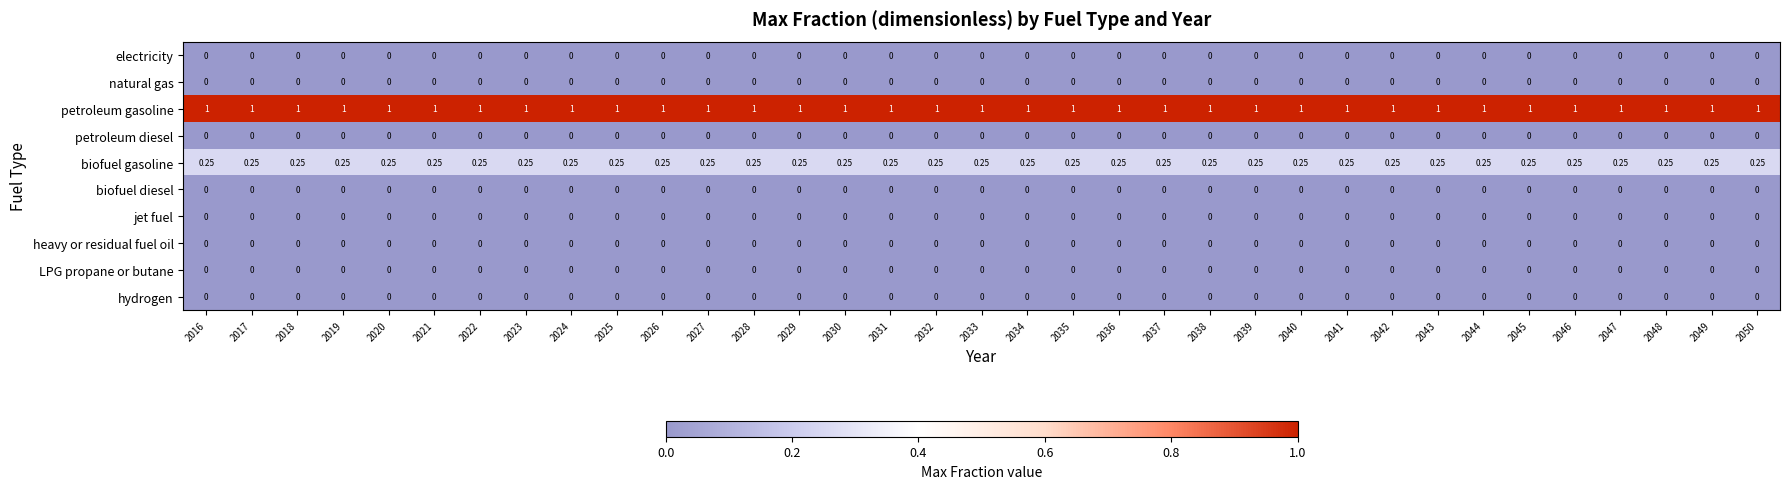

How many series are shown in this chart?

10